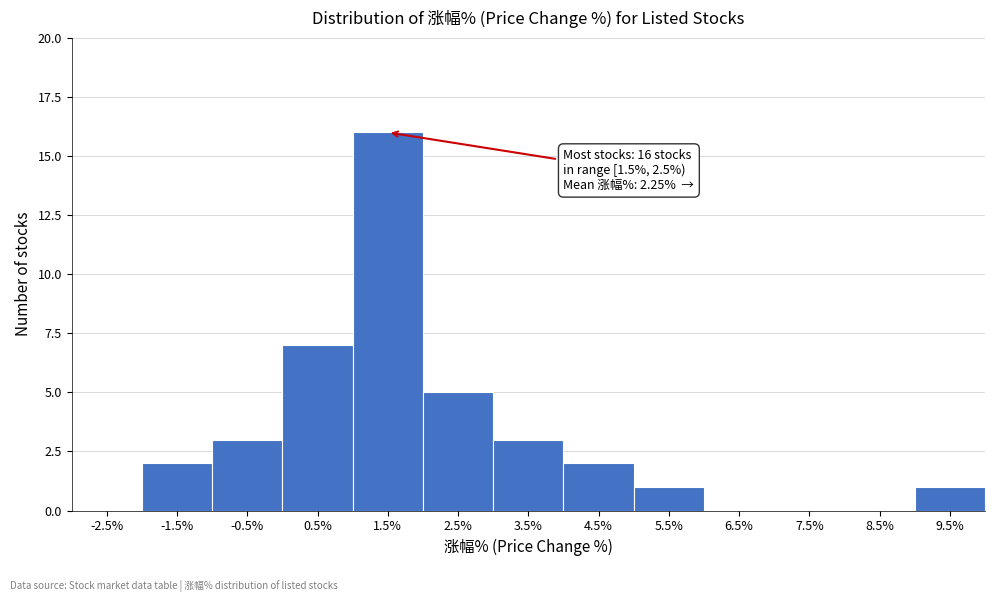

Reading left to right, extract all data points from this chart.

-2.5%=0	-1.5%=2	-0.5%=3	0.5%=7	1.5%=16	2.5%=5	3.5%=3	4.5%=2	5.5%=1	6.5%=0	7.5%=0	8.5%=0	9.5%=1